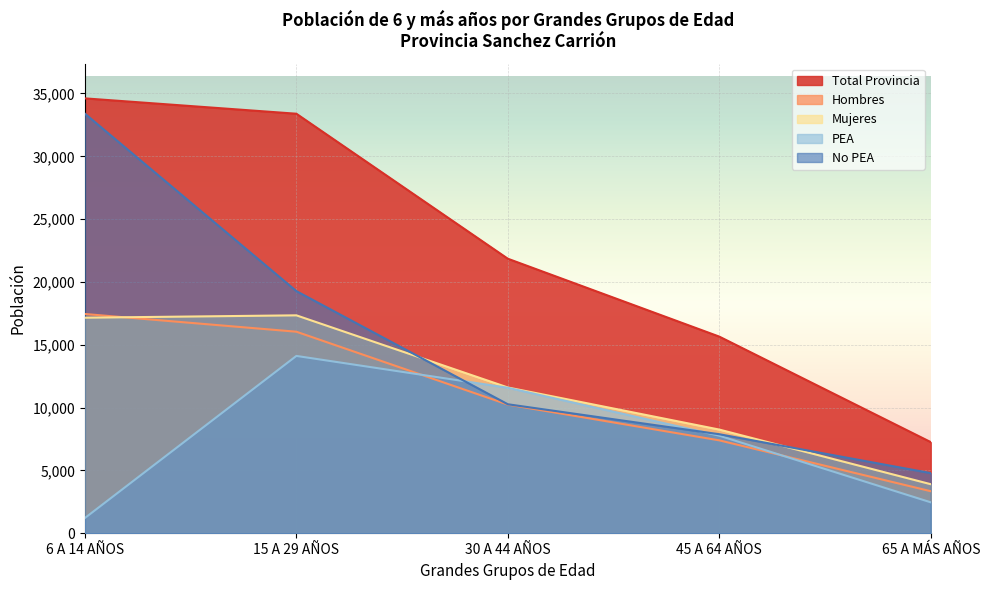

What is the sum of all Hombres values?

54489